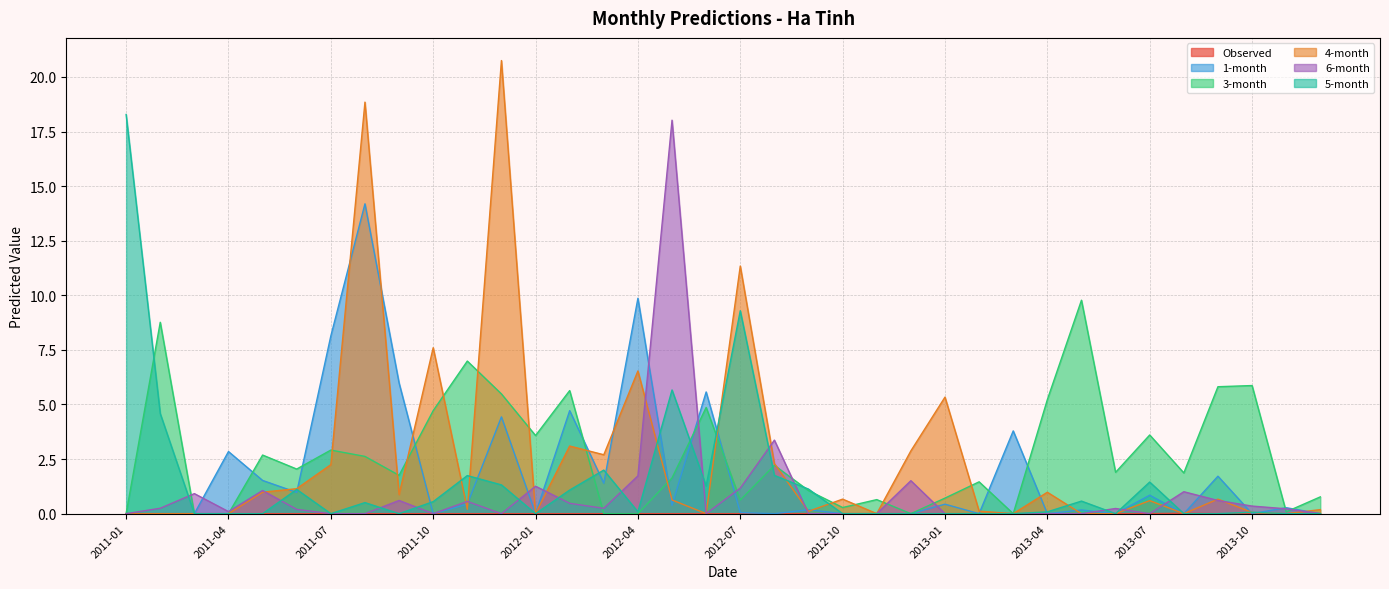

What are all the series names shown in the legend?

Observed, 1-month, 3-month, 4-month, 6-month, 5-month